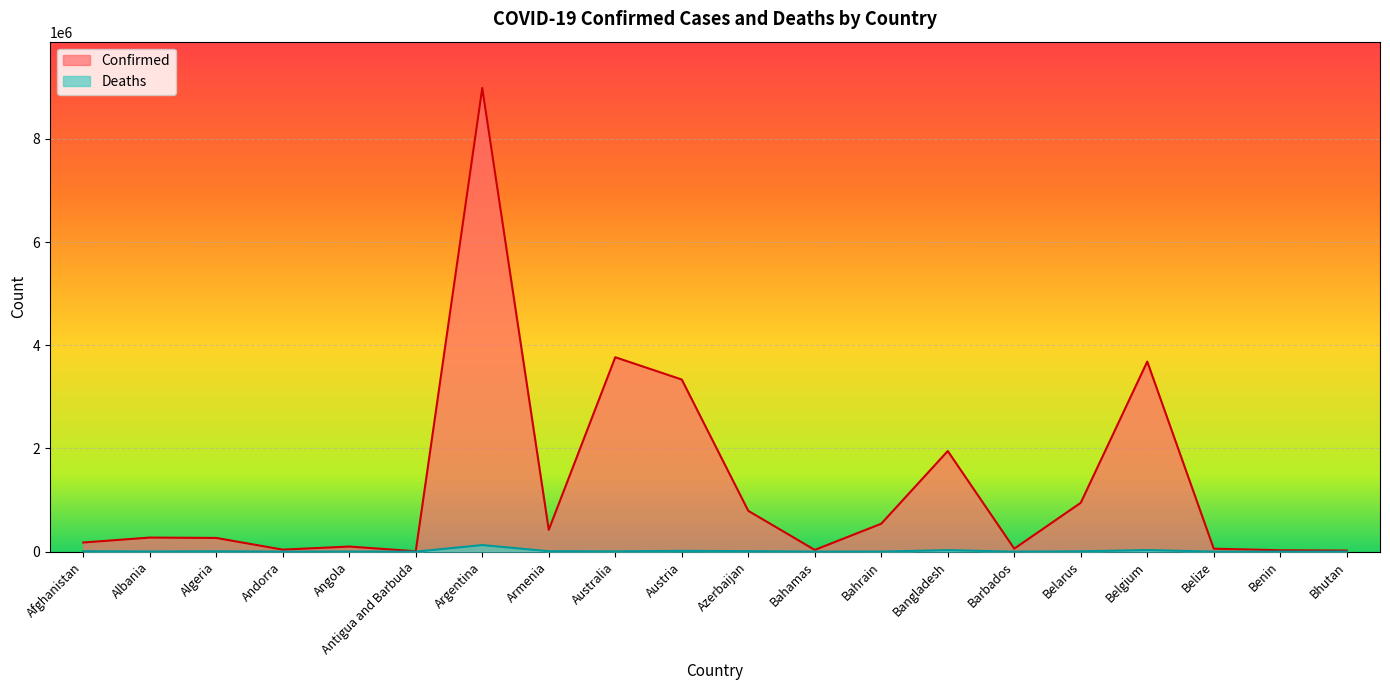

What is the maximum value shown in the chart?

8985836